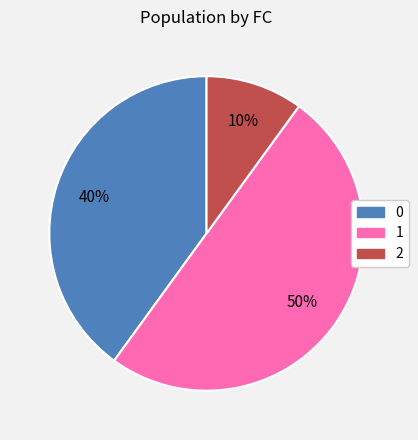

Approximately how many times larger is the value at 1 compared to 2?

5.0